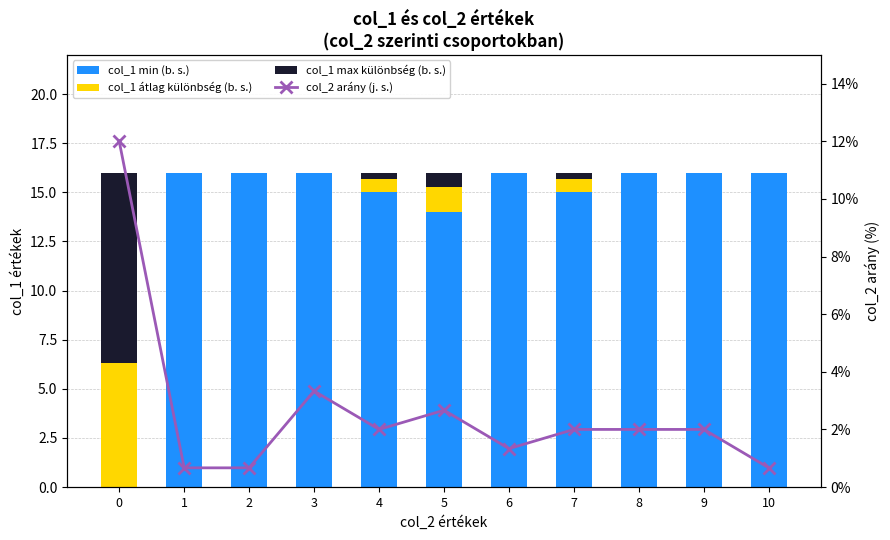

Rank the categories by col_2 arány (j. s.) value from highest to lowest.

0, 3, 5, 4, 7, 8, 9, 6, 1, 2, 10